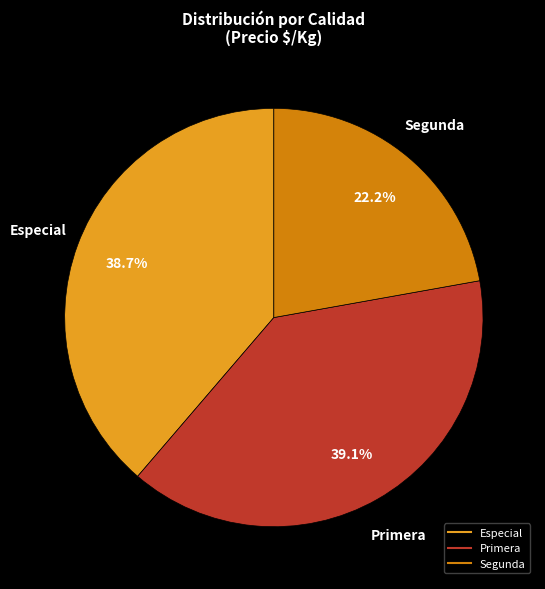

Is there a majority slice in this chart?

No